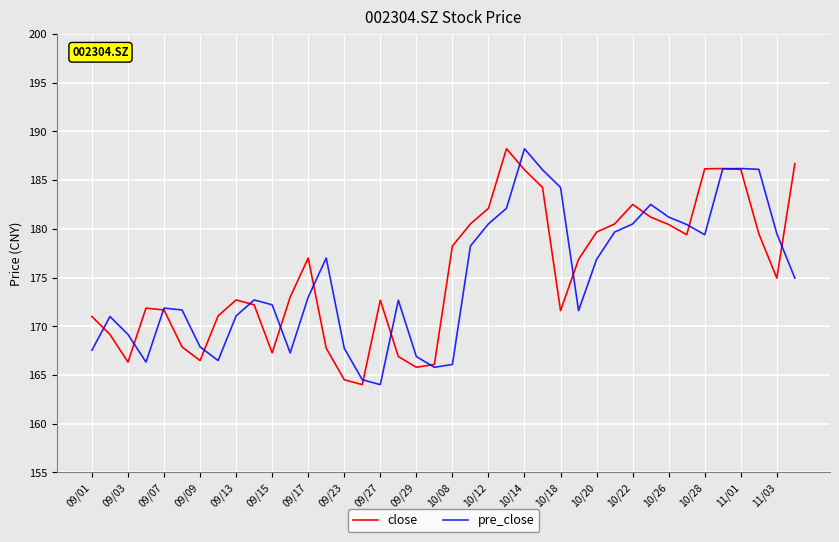

What is the minimum value for pre_close?

164.0